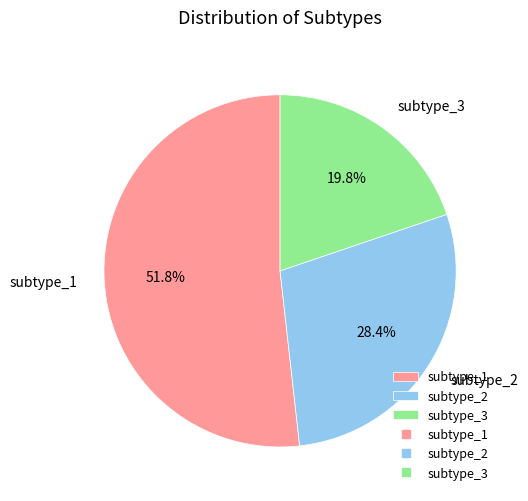

What is the smallest slice in the pie chart?

subtype_3